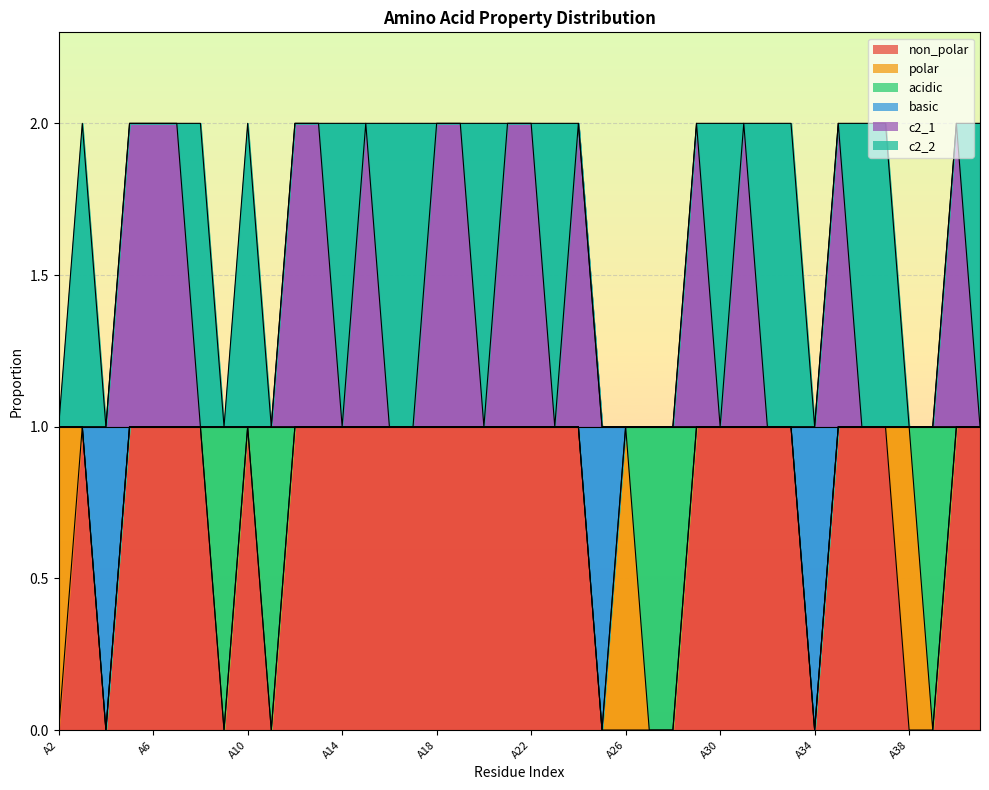

Which has a higher value, A39 or A17?

A17